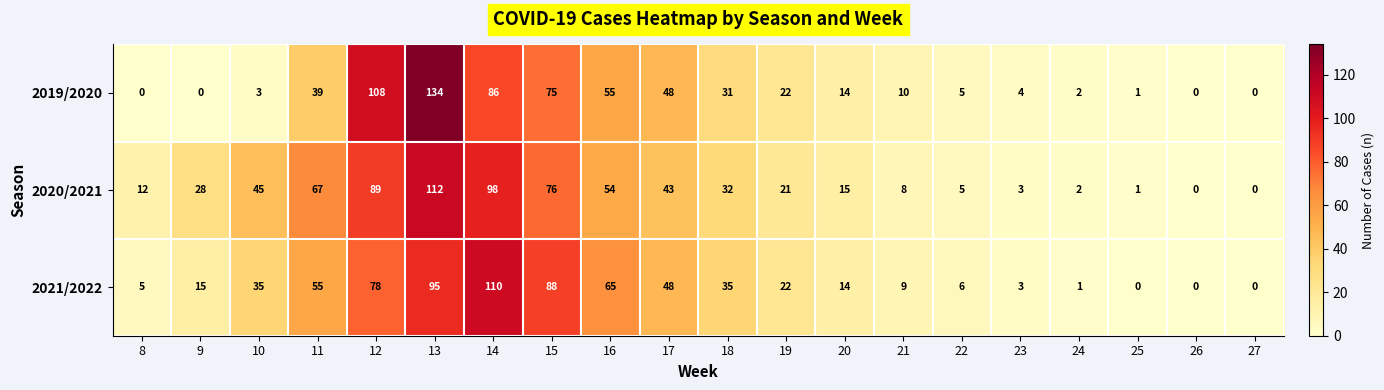

How many data points in 2021/2022 are less than 22?

10